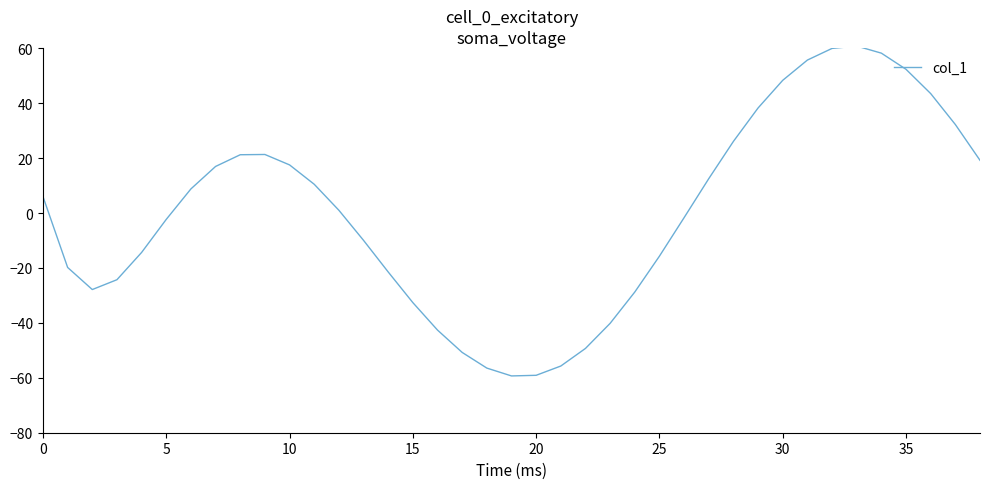

What is the difference between the maximum and minimum values?

120.1